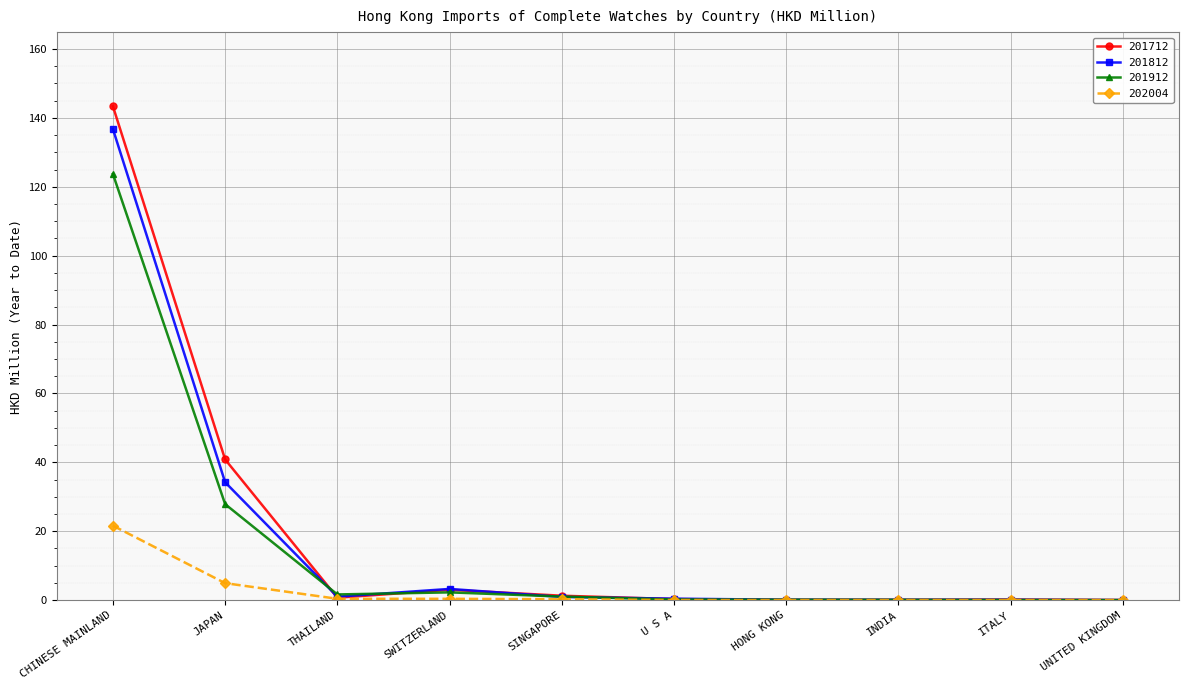

What is the label of the 2nd point from the right?

ITALY